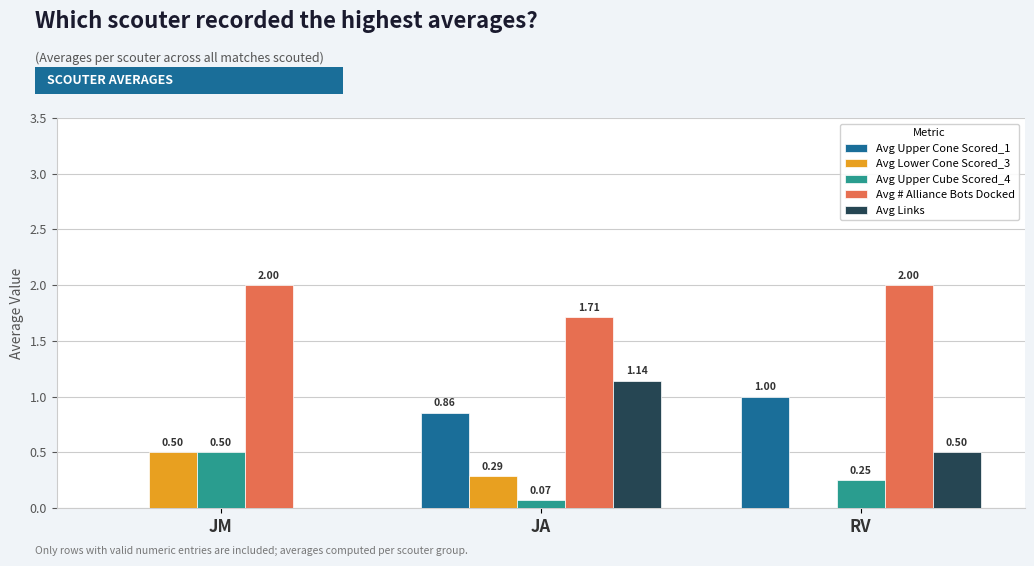

The value of Avg Upper Cone Scored_1 at RV is 1.0. True or false?

True